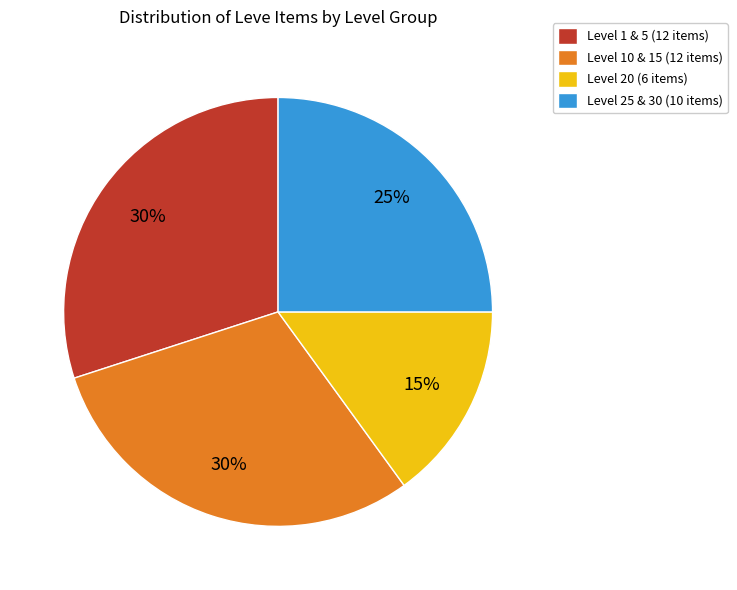

Between Level 1 & 5 (12 items) and Level 20 (6 items), which is larger?

Level 1 & 5 (12 items)